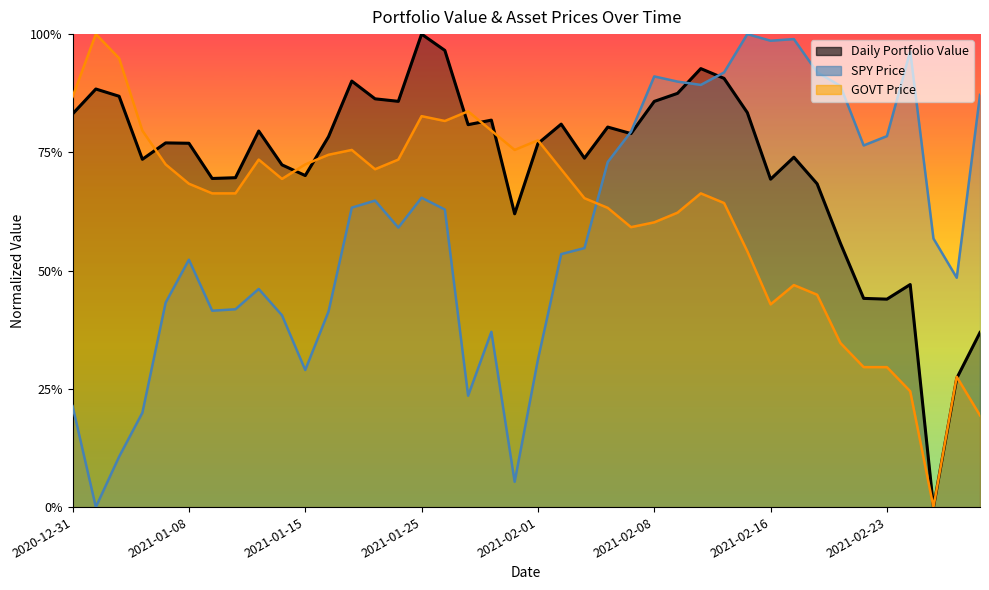

At how many categories does at least one series exceed 0?

40